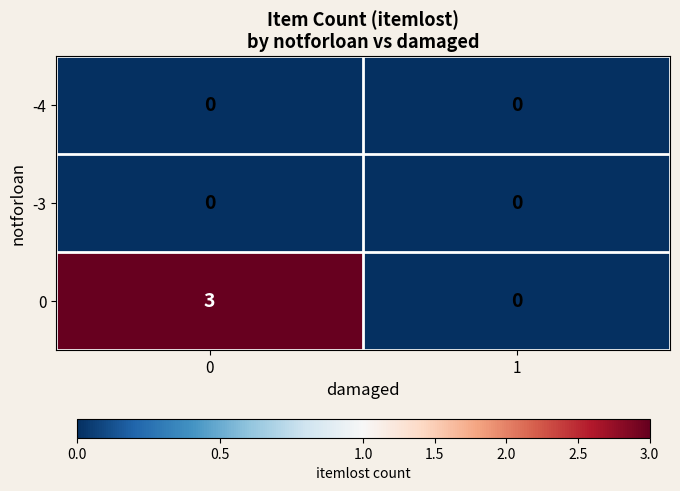

Reading left to right, list all the values displayed in this chart.

-4: 0=0	1=0
-3: 0=0	1=0
0: 0=3	1=0